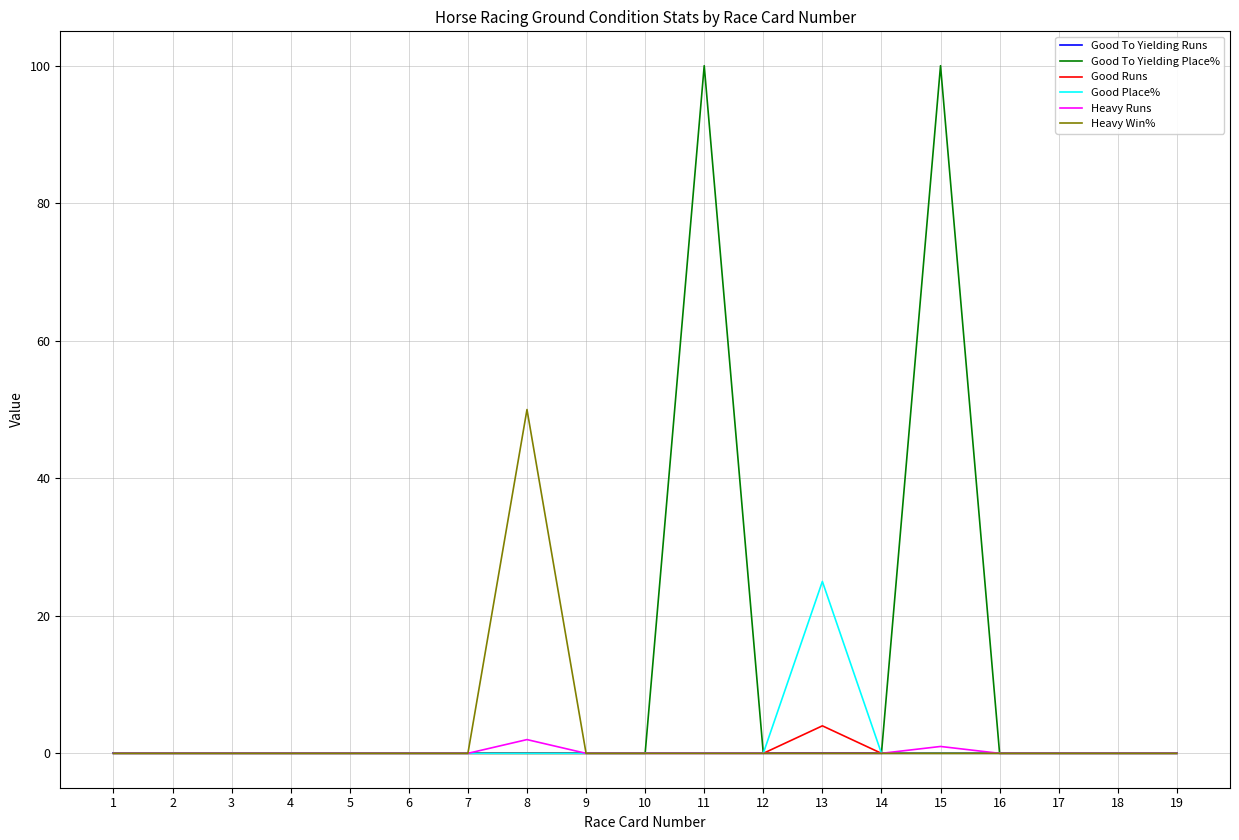

What is the greatest value displayed?

100